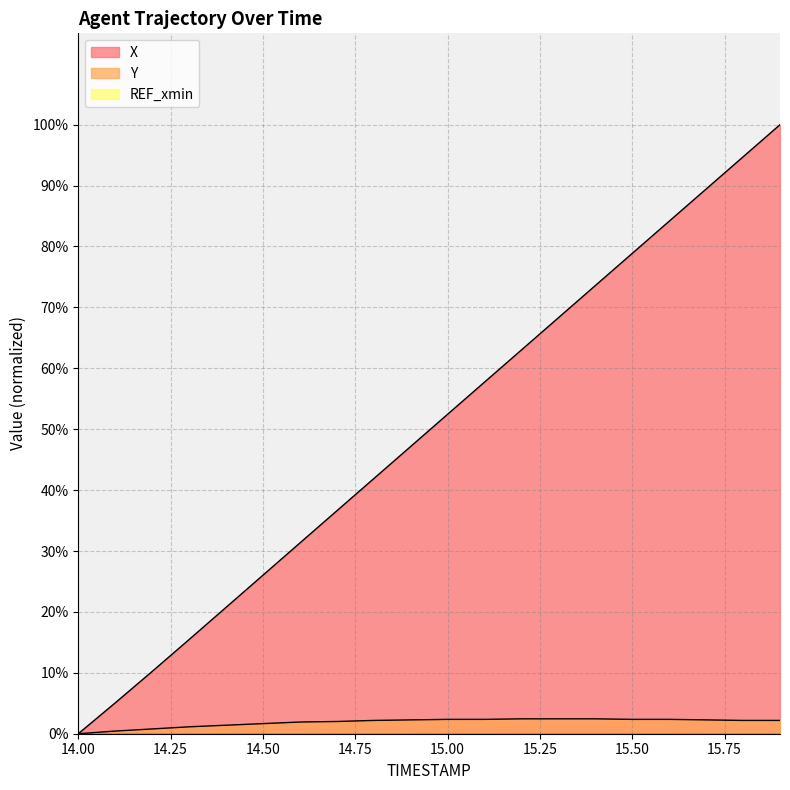

Rank the series at 15.5 from lowest to highest value.

Y, X